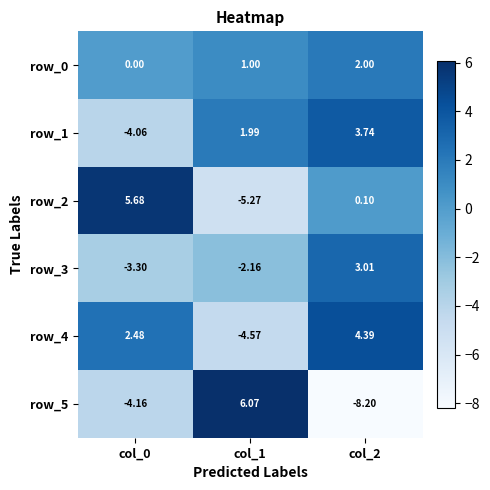

Is the value of row_1 at col_1 greater than the value of row_4 at col_2?

No